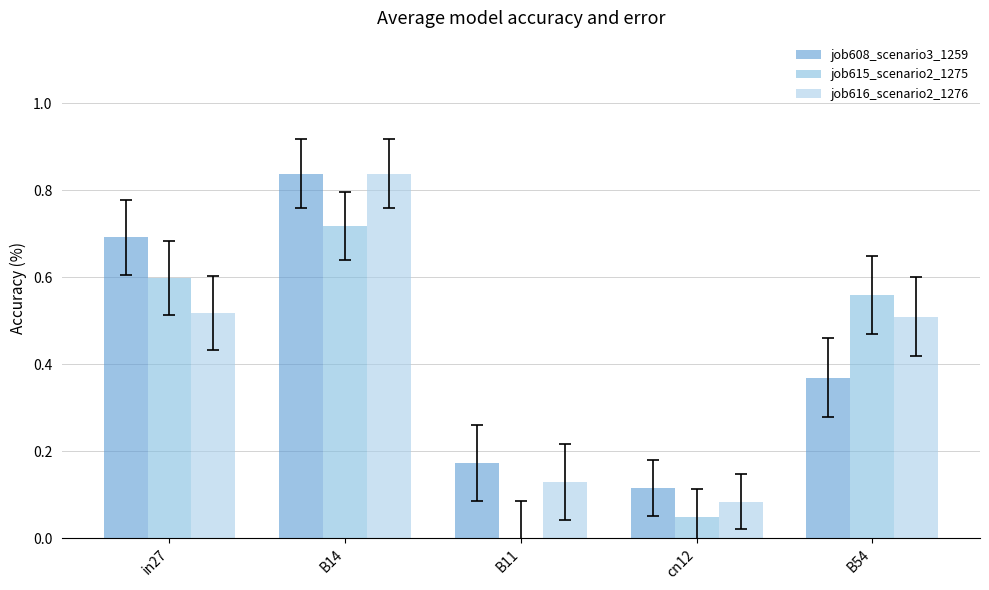

Is the value of job615_scenario2_1275 at B54 greater than the value of job608_scenario3_1259 at B14?

No